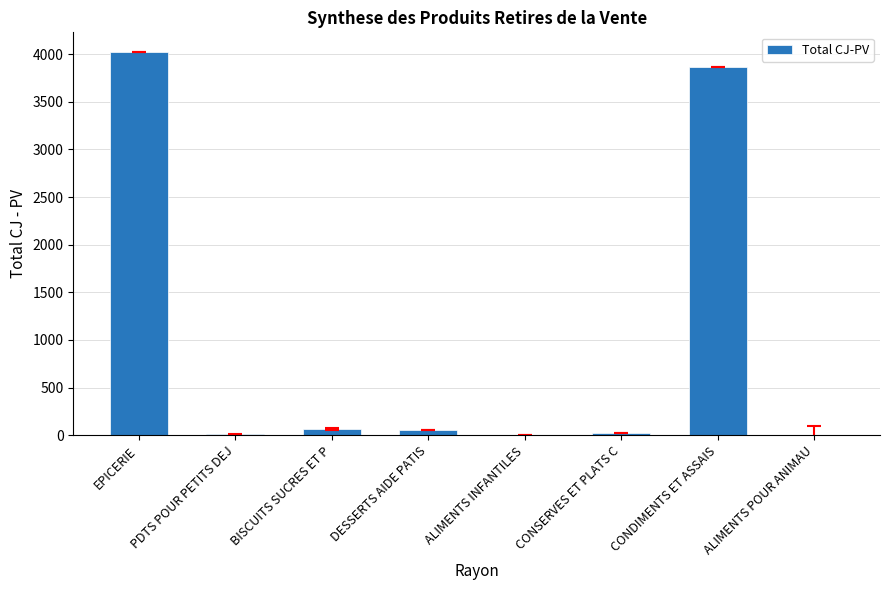

What is the approximate value at PDTS POUR PETITS DEJ?

8.6